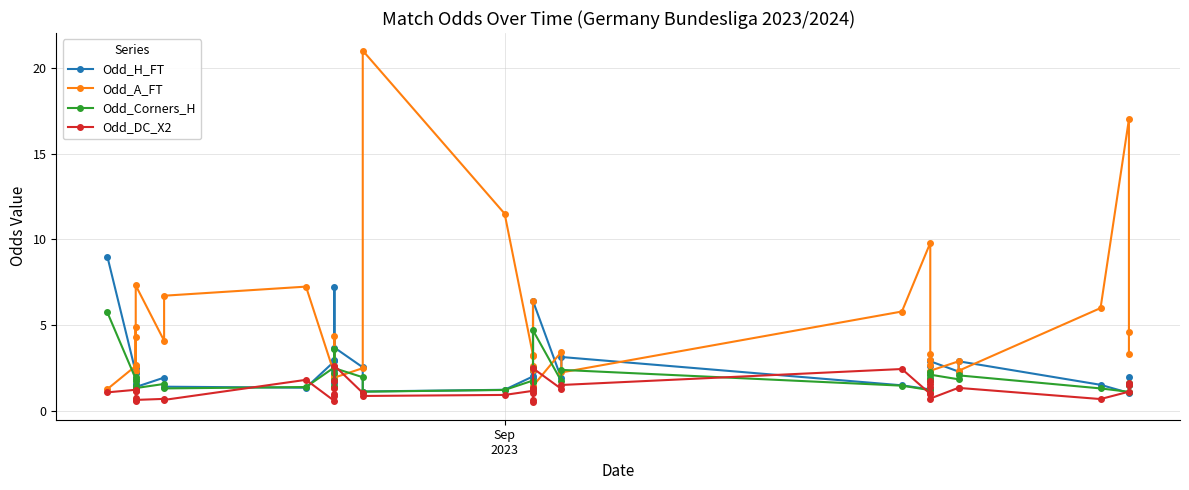

Which series has the largest total across all categories?

Odd_A_FT